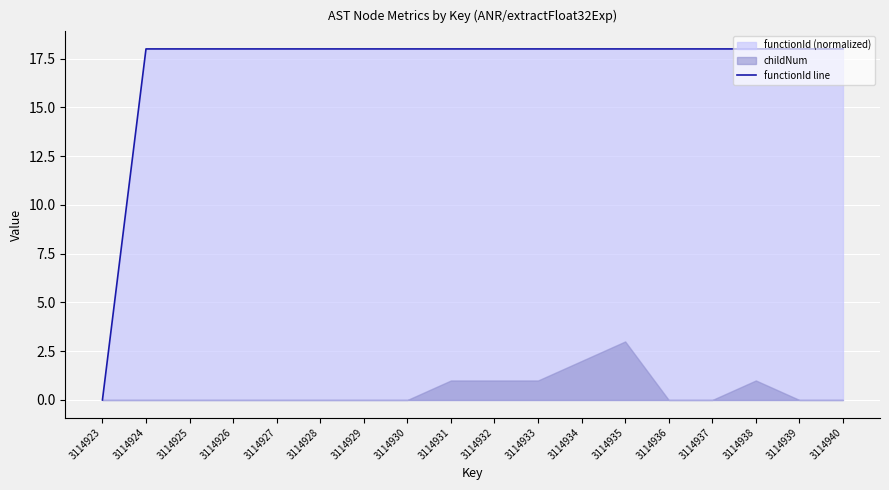

Is it true that functionId line equals 18 at 3114938?

True